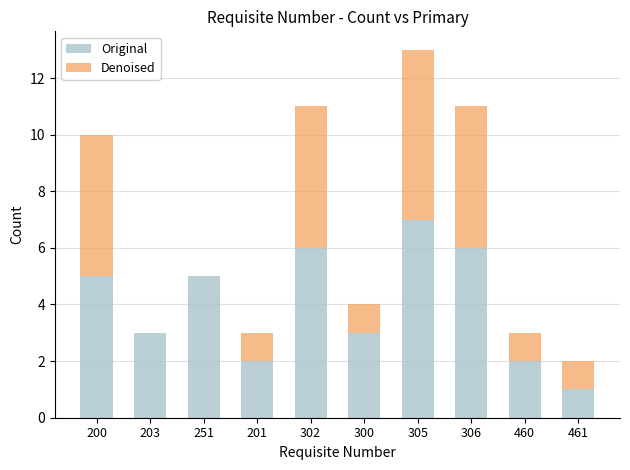

Reading right to left, transcribe the values for Original.

461=1	460=2	306=6	305=7	300=3	302=6	201=2	251=5	203=3	200=5